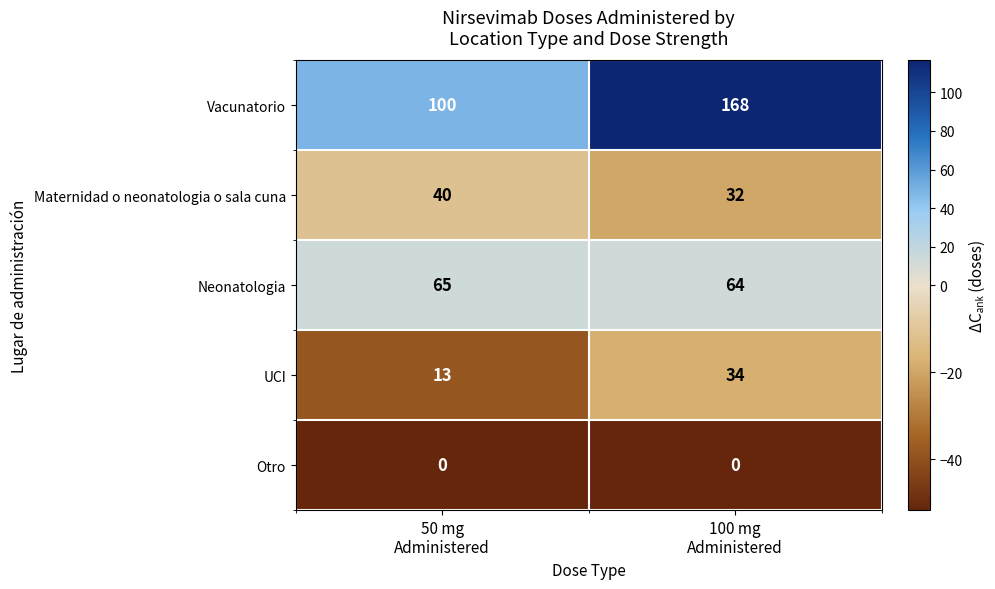

List the series in order of their peak value, lowest first.

Otro, UCI, Maternidad o neonatologia o sala cuna, Neonatologia, Vacunatorio